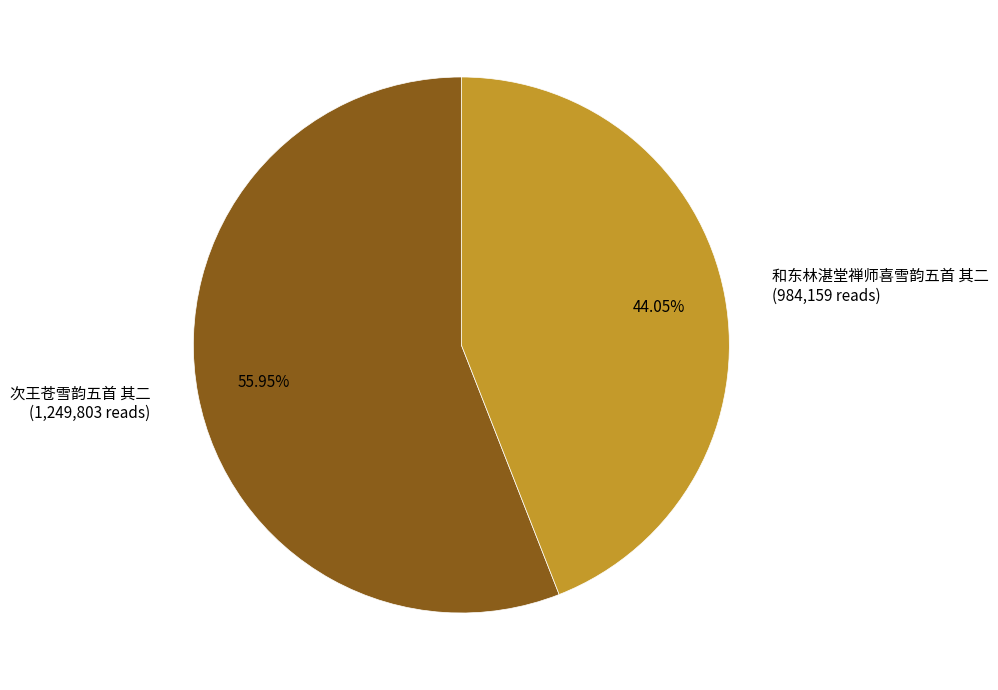

Does any single category account for the majority?

Yes